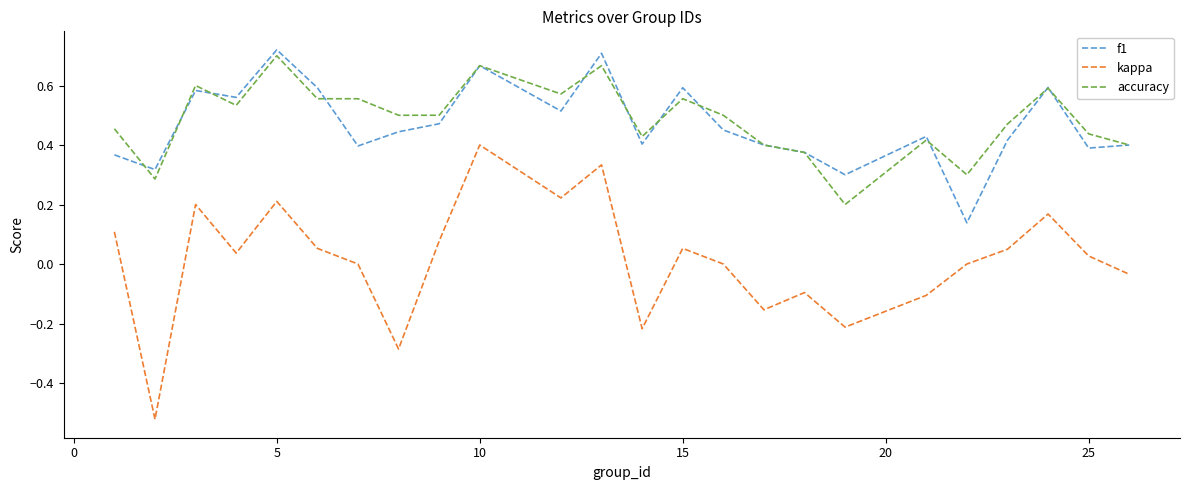

Which series has the widest spread of values?

kappa